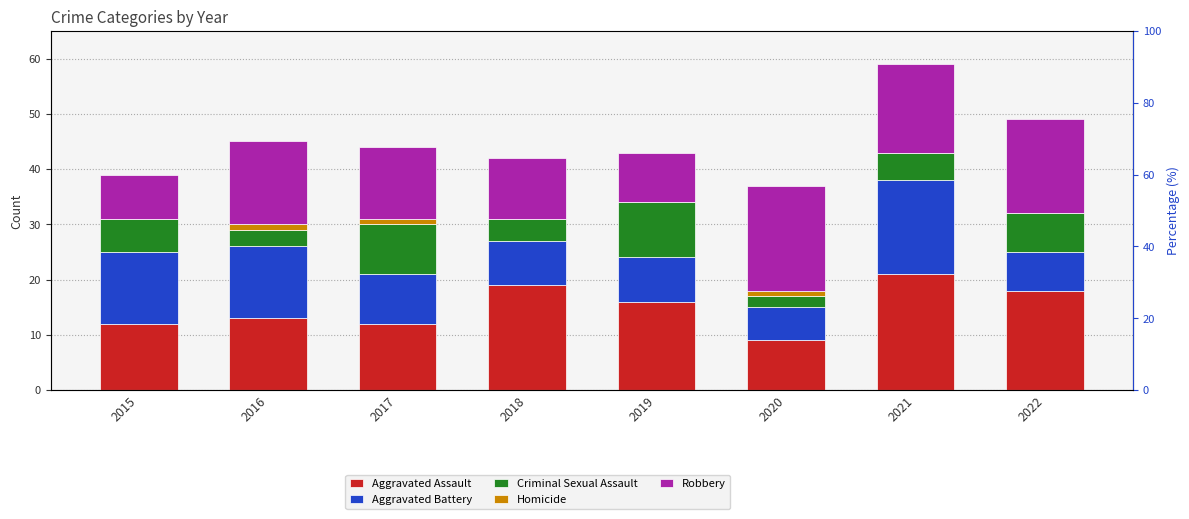

How many values in the Aggravated Battery series exceed 9?

3